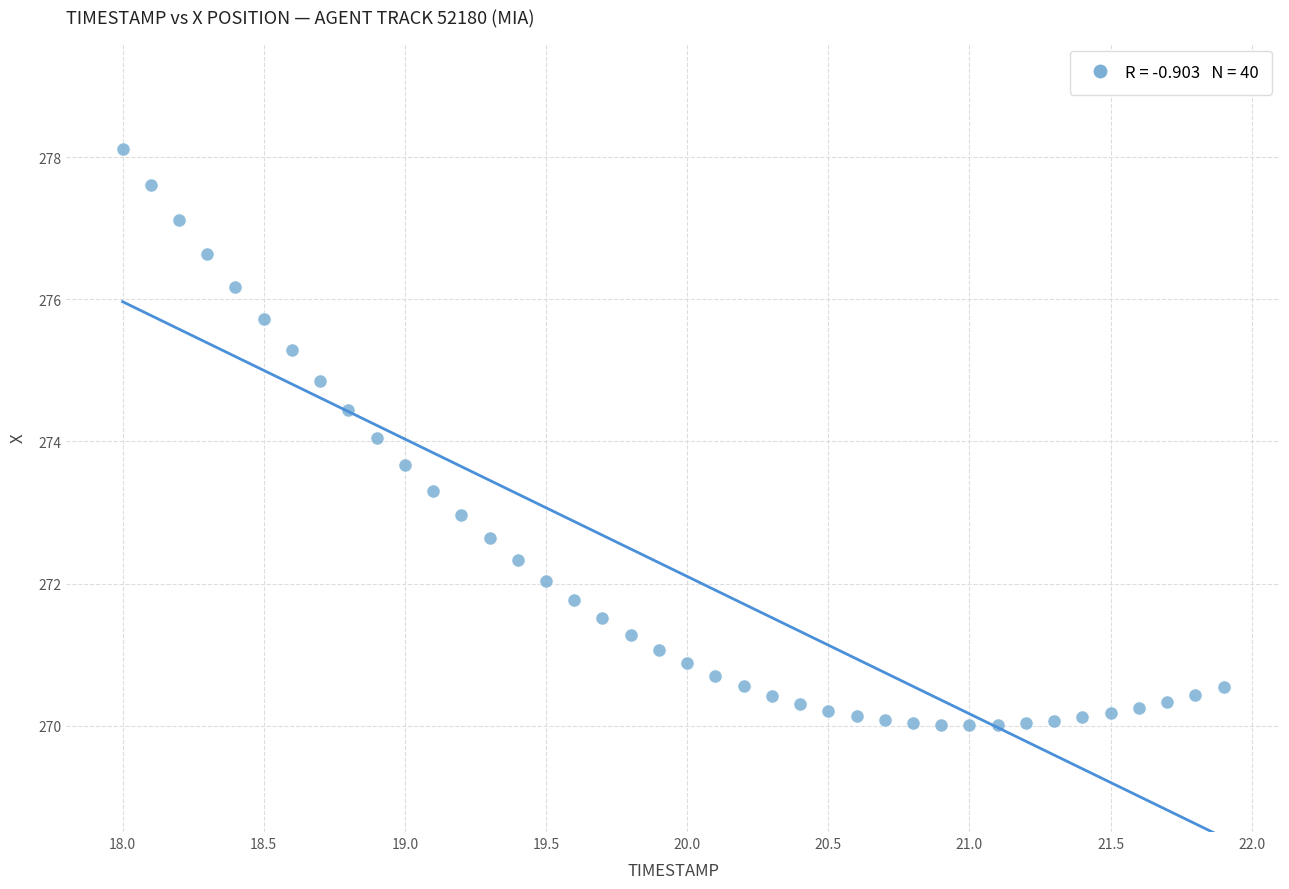

What is the range of Y values (max minus min)?

8.1